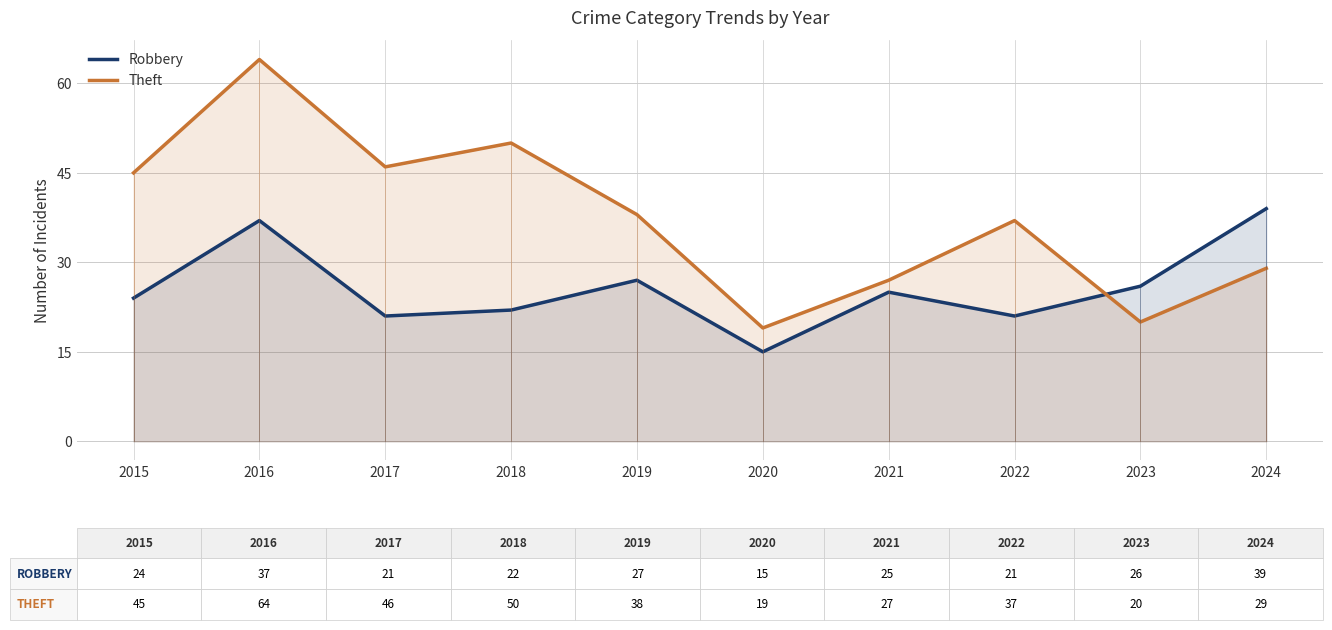

Which label corresponds to the largest value in the chart?

2016